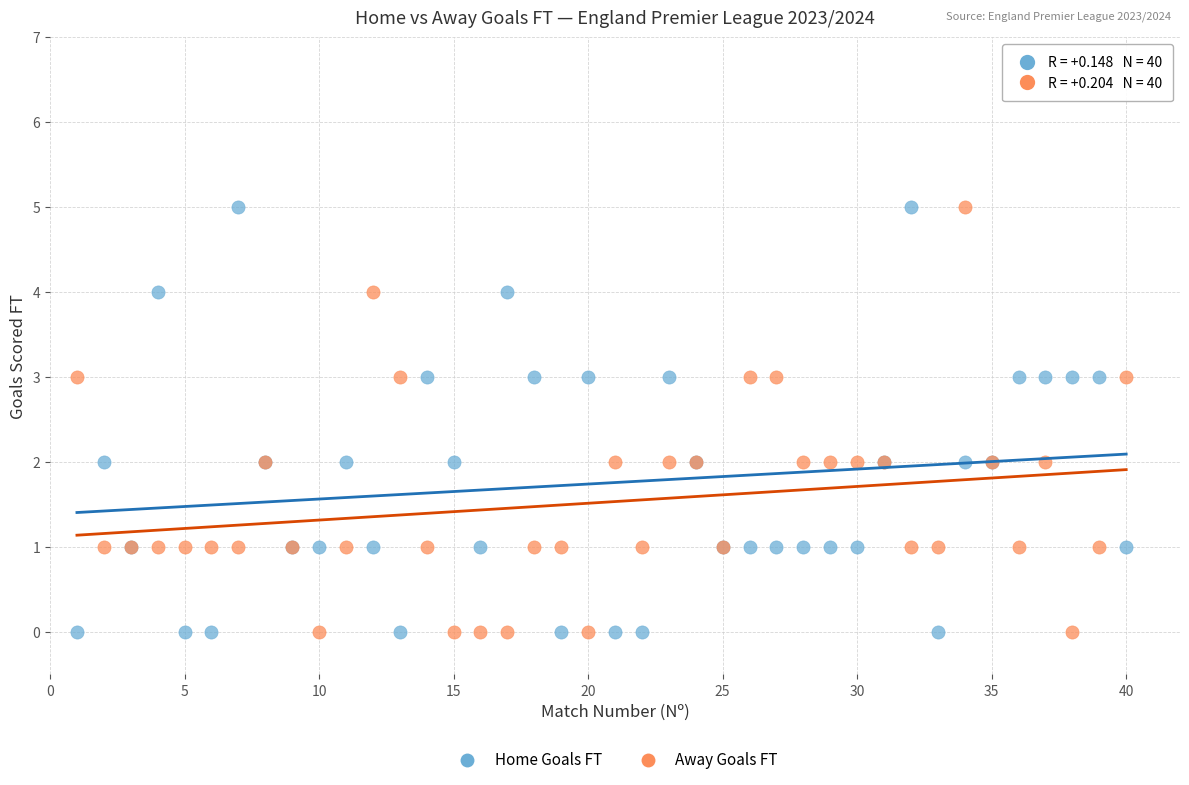

What is the X range (max minus min) for the scatter plot?

39